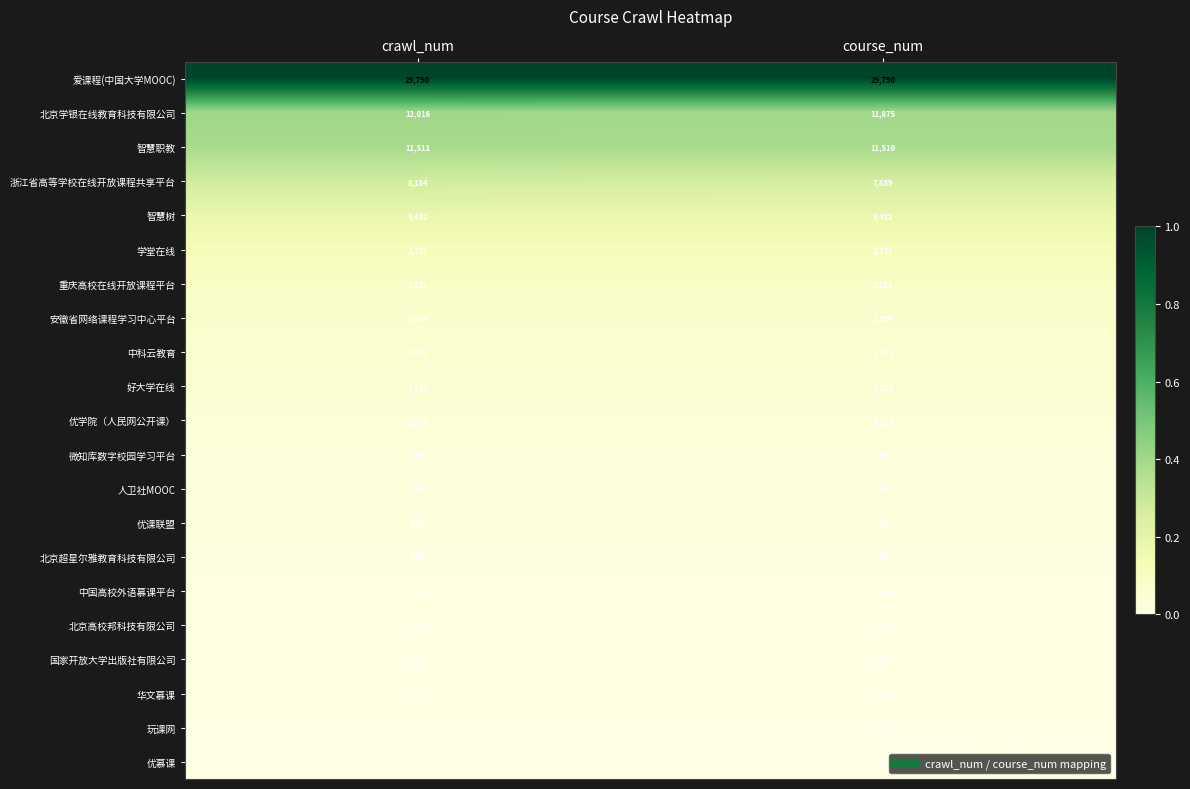

What is the sum of the 智慧职教 values at course_num and crawl_num?

23021